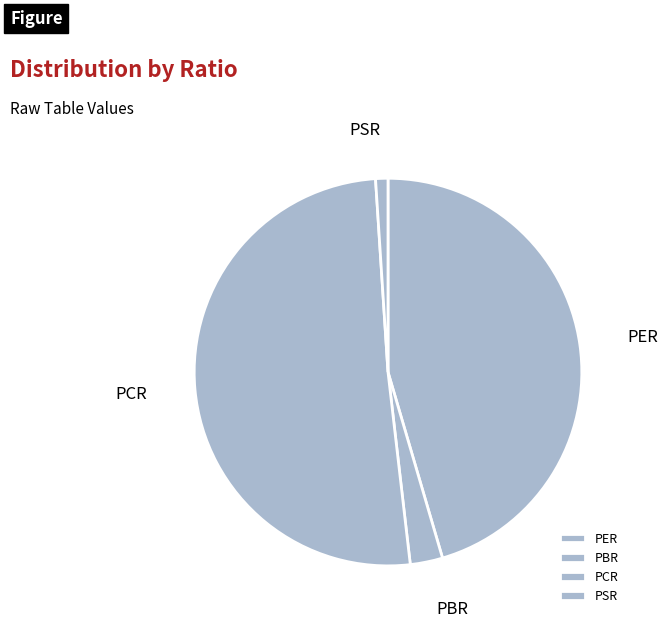

Which has a higher value, PER or PCR?

PCR